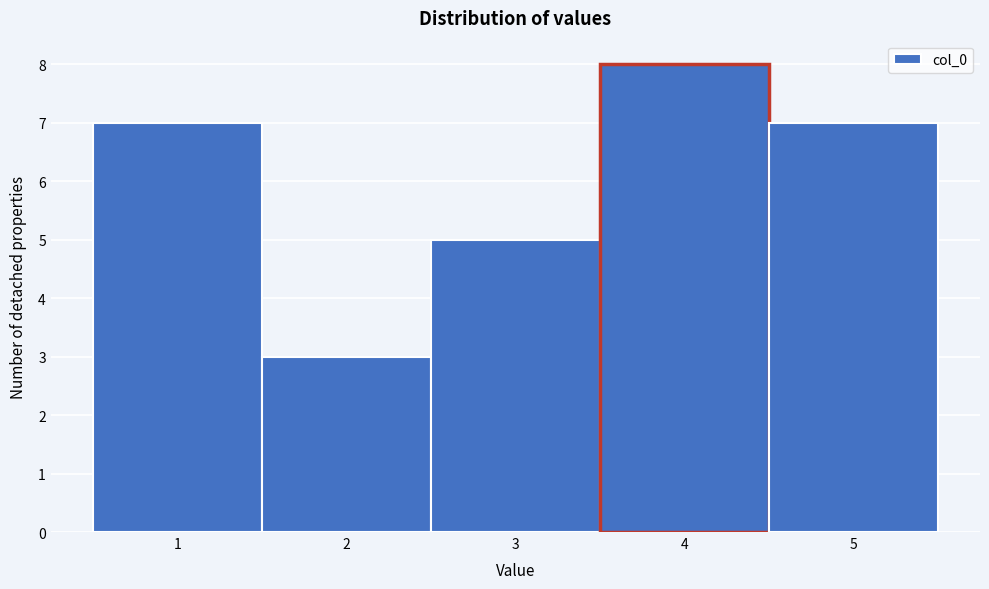

Reading left to right, transcribe this chart: for each bar, give the range it covers on the x-axis and its height. The values are not printed on the chart, so give them approximately, as read against the axis.

0.5 to 1.5: 7
1.5 to 2.5: 3
2.5 to 3.5: 5
3.5 to 4.5: 8
4.5 to 5.5: 7